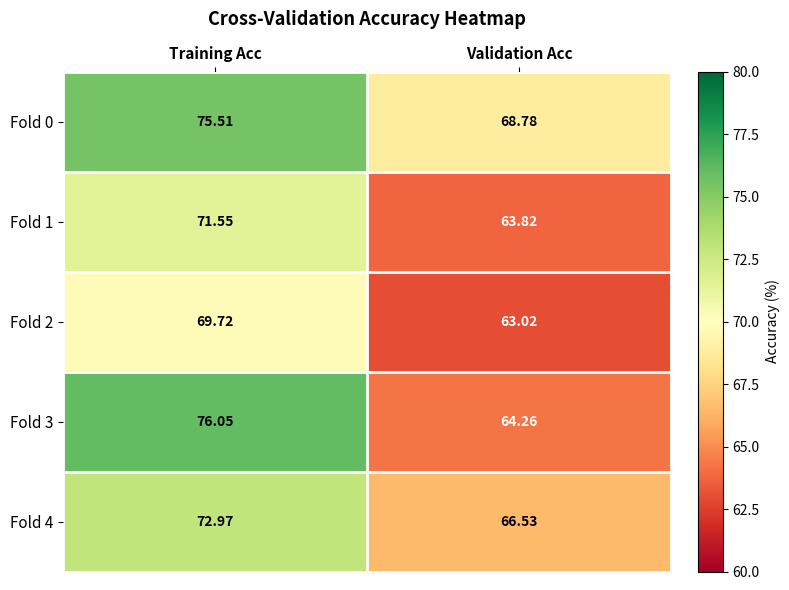

How many categories are shown in the chart?

2